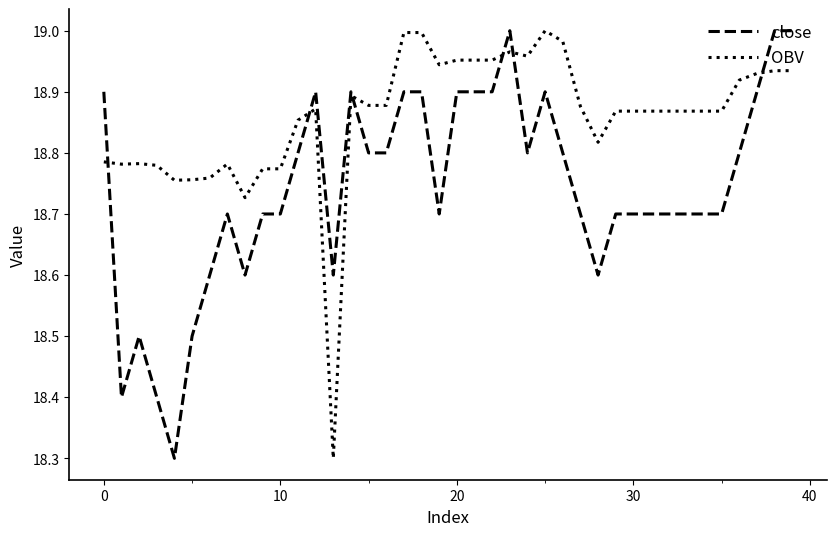

What is the minimum value shown in the chart?

18.3